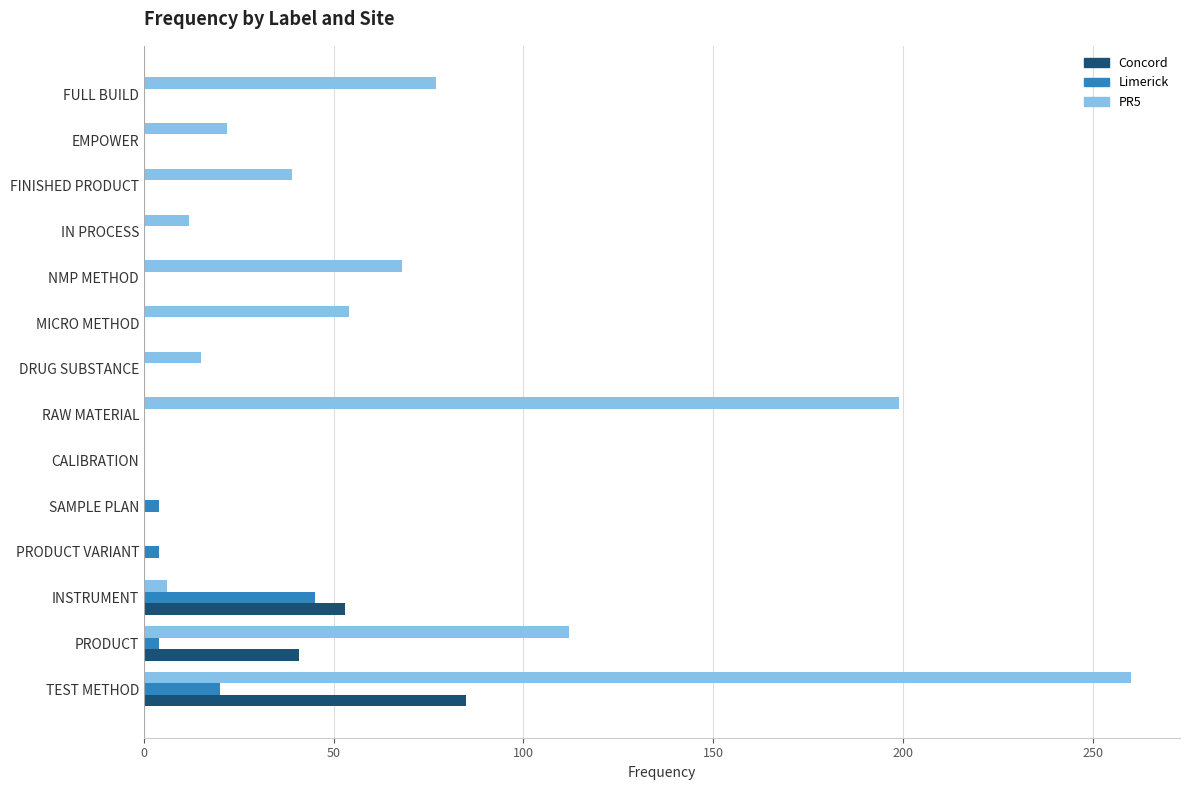

Which series changed the most between TEST METHOD and FULL BUILD?

PR5